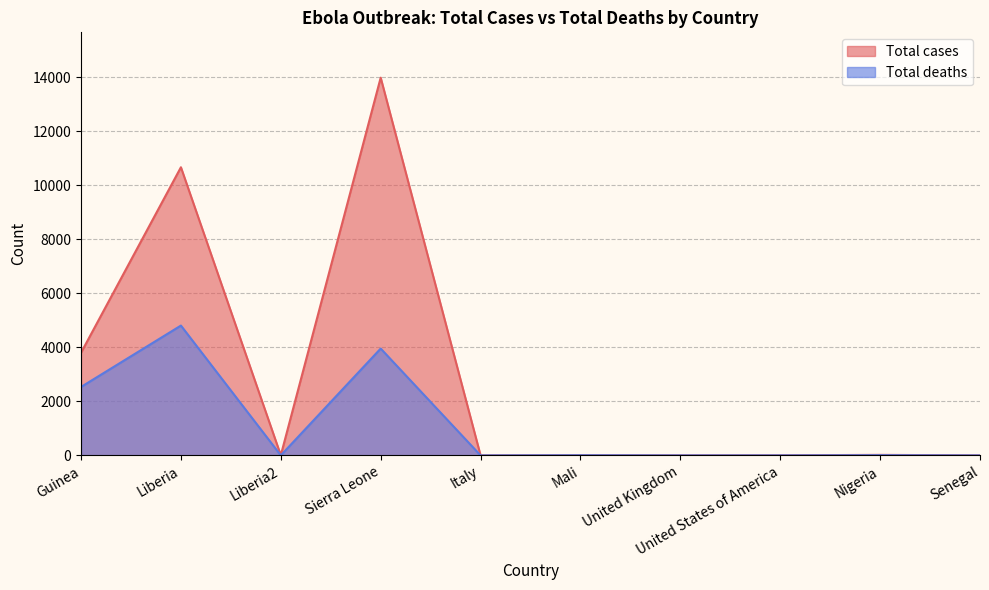

Which has a higher value, Guinea or Italy?

Guinea